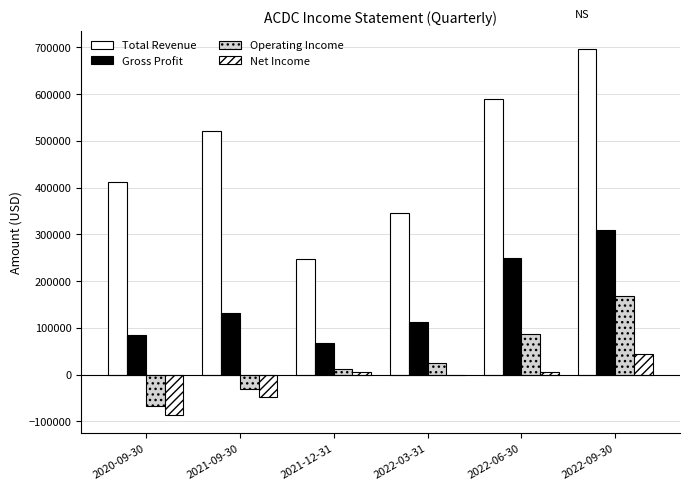

Between 2022-03-31 and 2020-09-30, which is larger?

2020-09-30